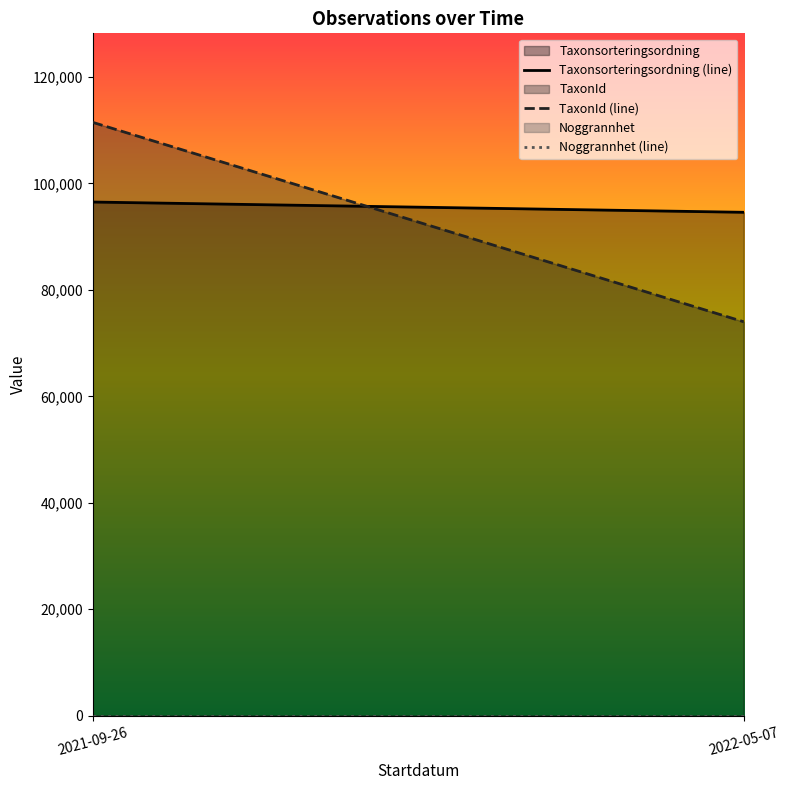

What are all the series names shown in the legend?

Taxonsorteringsordning (line), TaxonId (line), Noggrannhet (line)